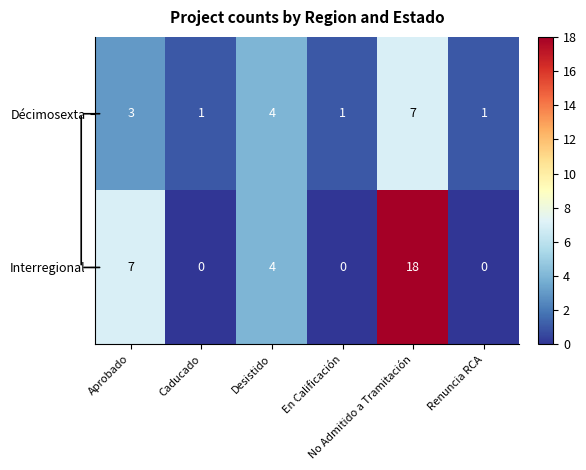

Which label corresponds to the largest value in the chart?

No Admitido a Tramitación